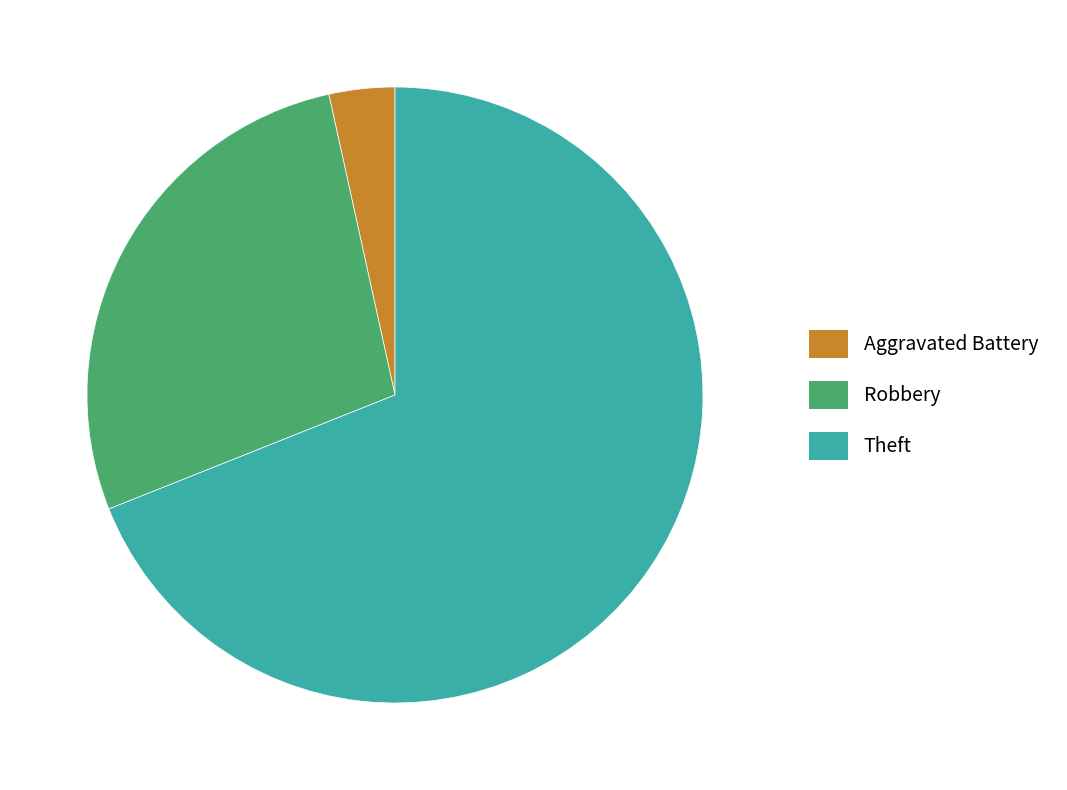

Rank the categories by value from highest to lowest.

Theft, Robbery, Aggravated Battery